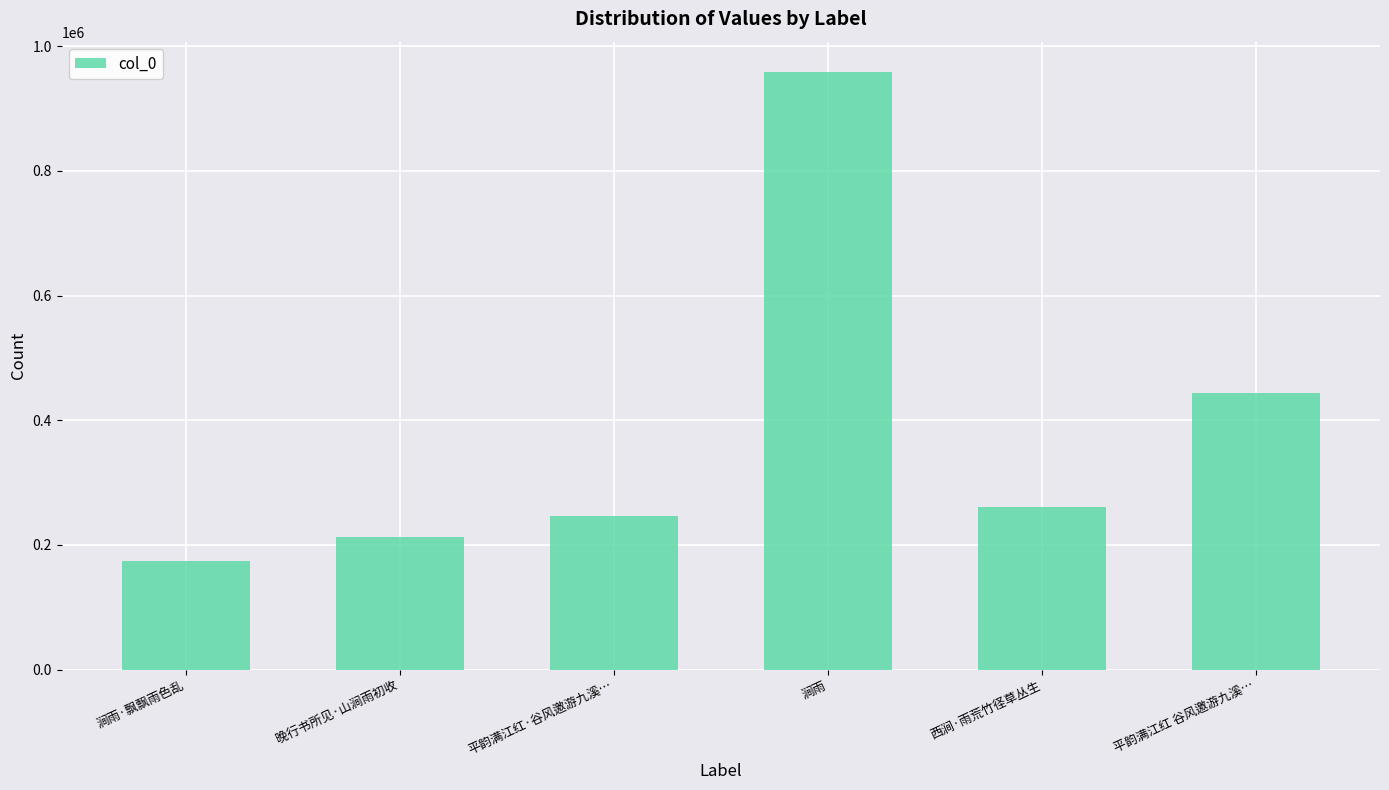

Does the chart contain stacked bars?

No